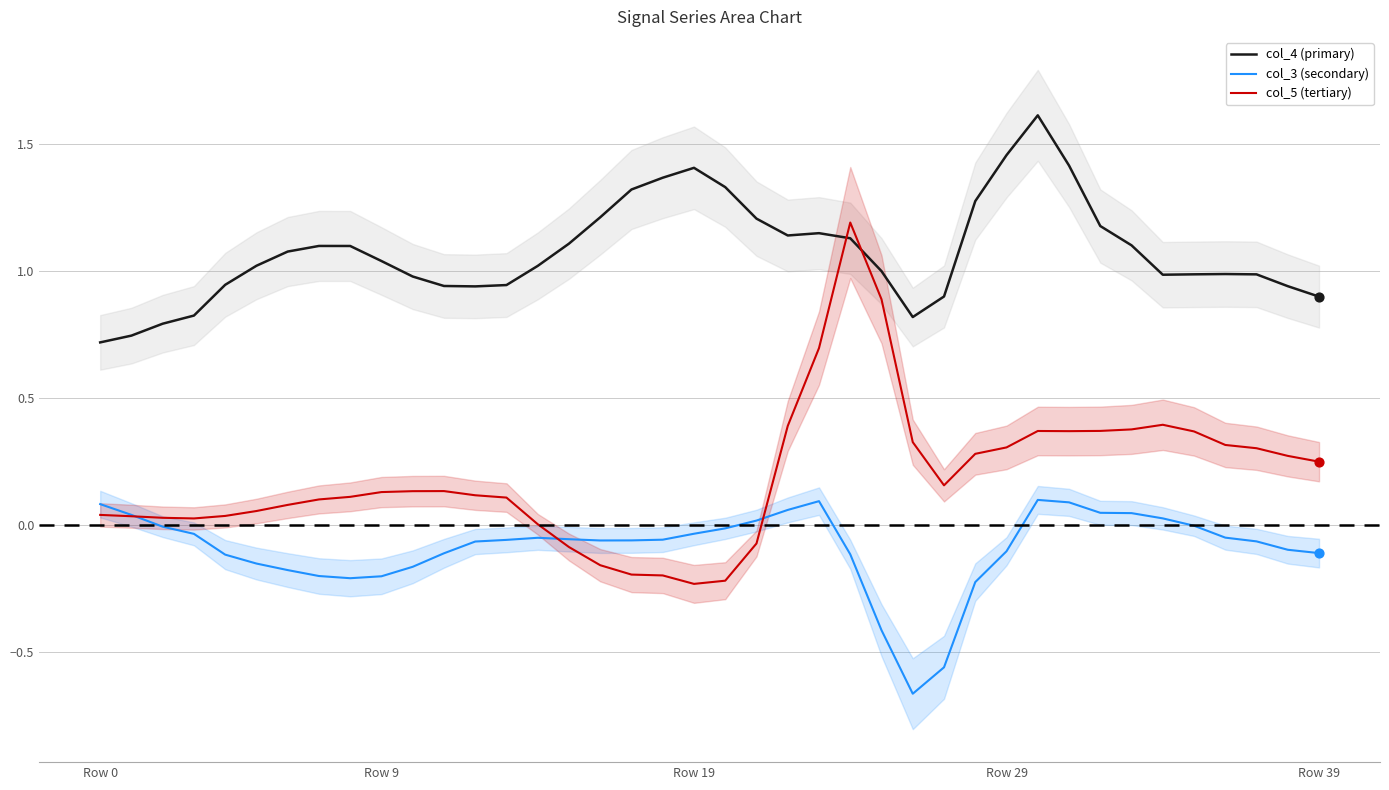

Is the value of col_5 (tertiary) at 15 greater than the value of col_4 (primary) at 30?

No